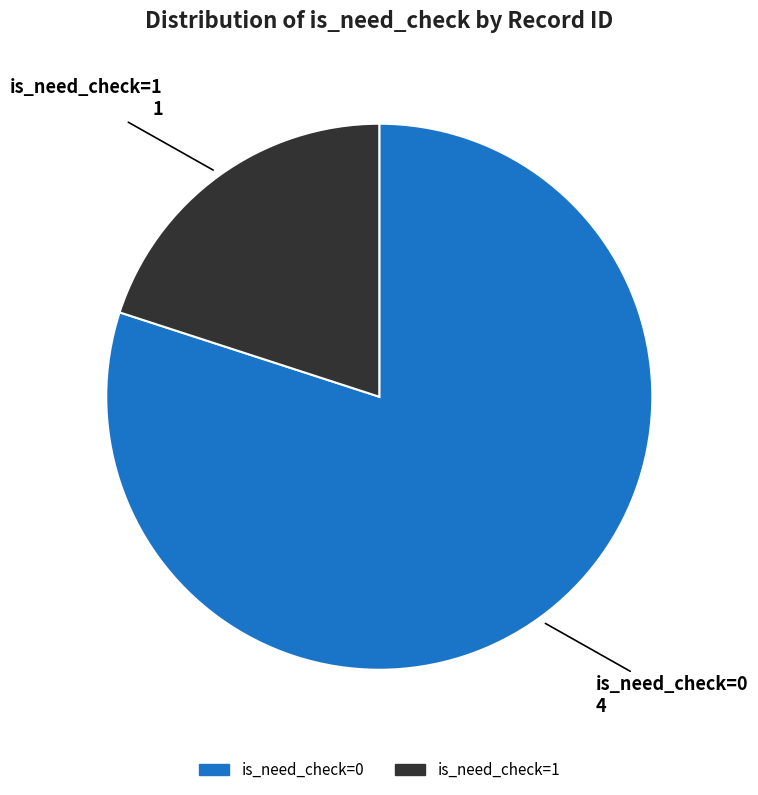

Is there any slice that represents more than half of the pie?

Yes